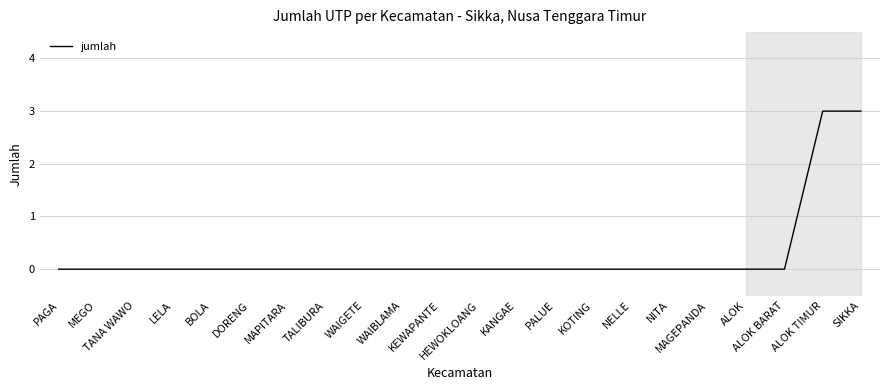

Count the number of categories in the chart.

22